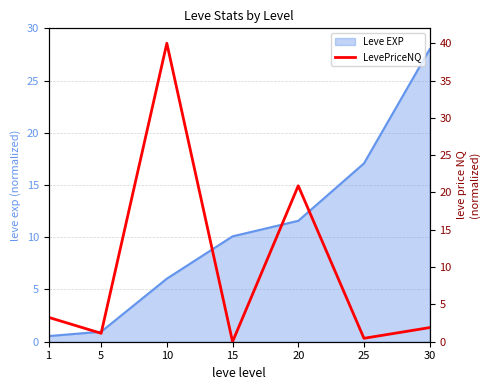

True or false: there are more than 2 points higher than both neighbors.

False